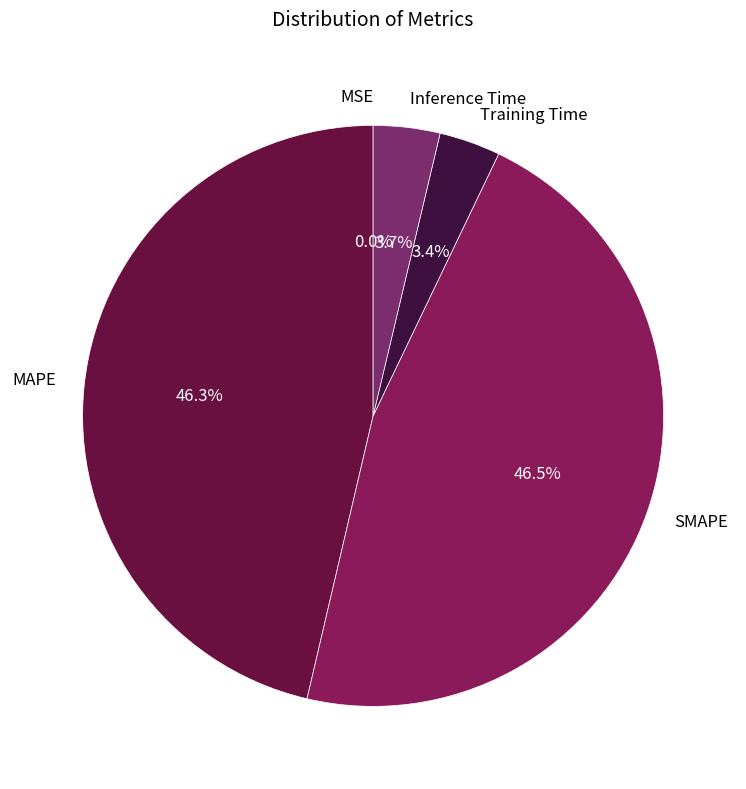

Is there any slice that represents more than half of the pie?

No